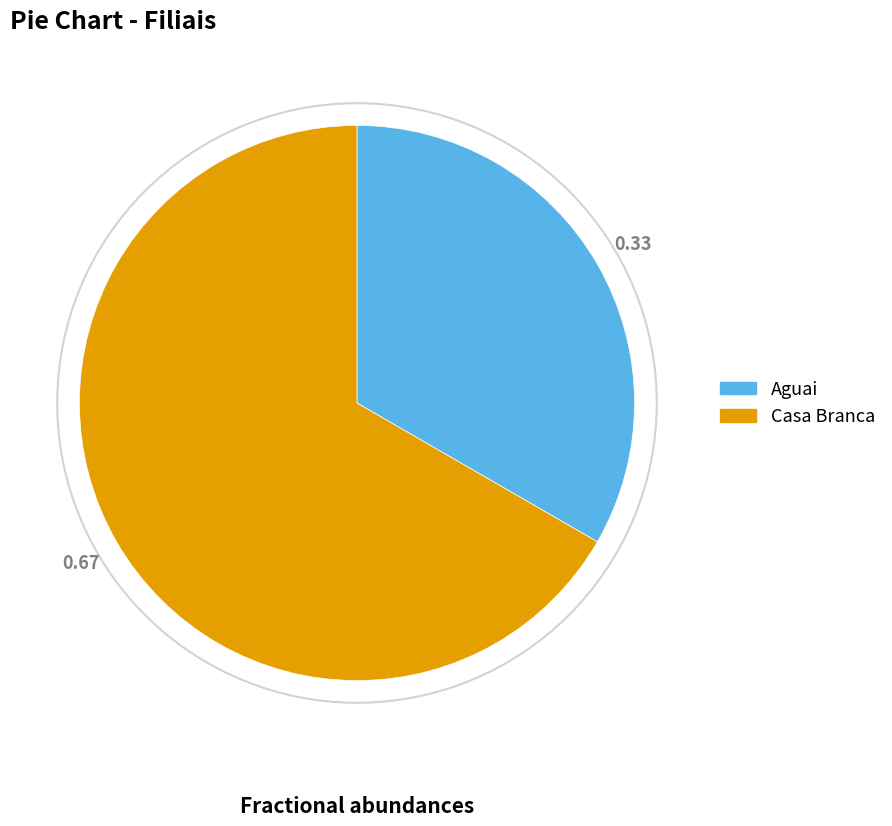

Is it true that Aguai is 43% of the pie?

False